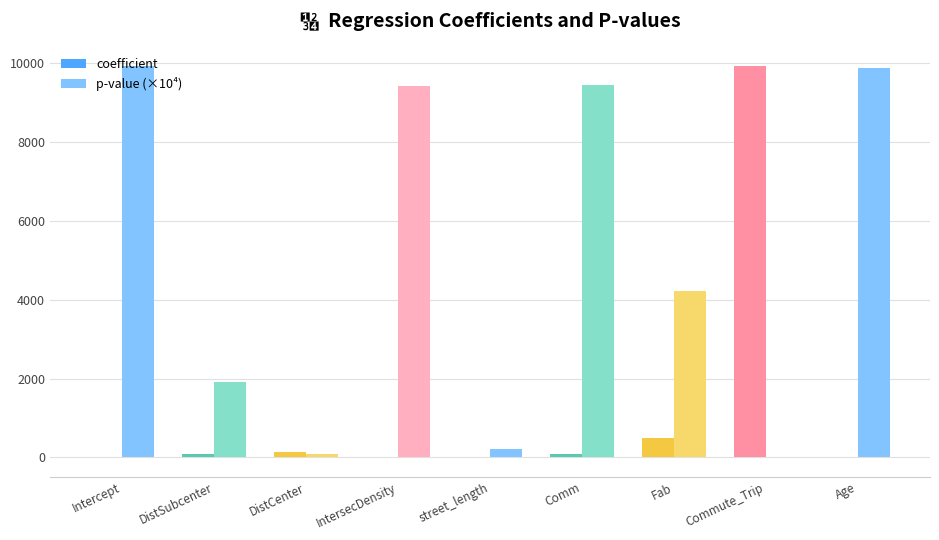

How many values in the coefficient series exceed 82?

5